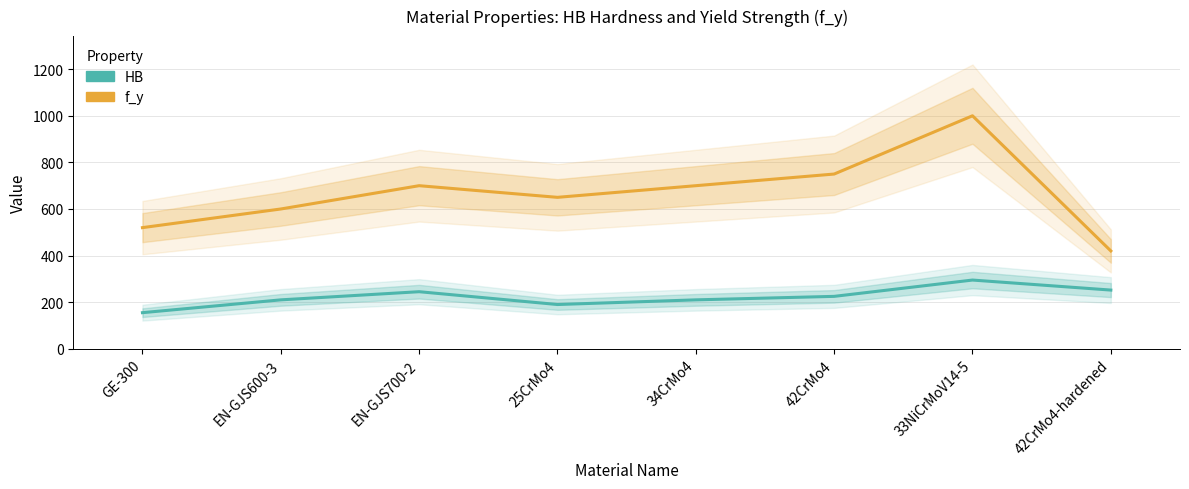

List the series in order of their peak value, highest first.

f_y, HB